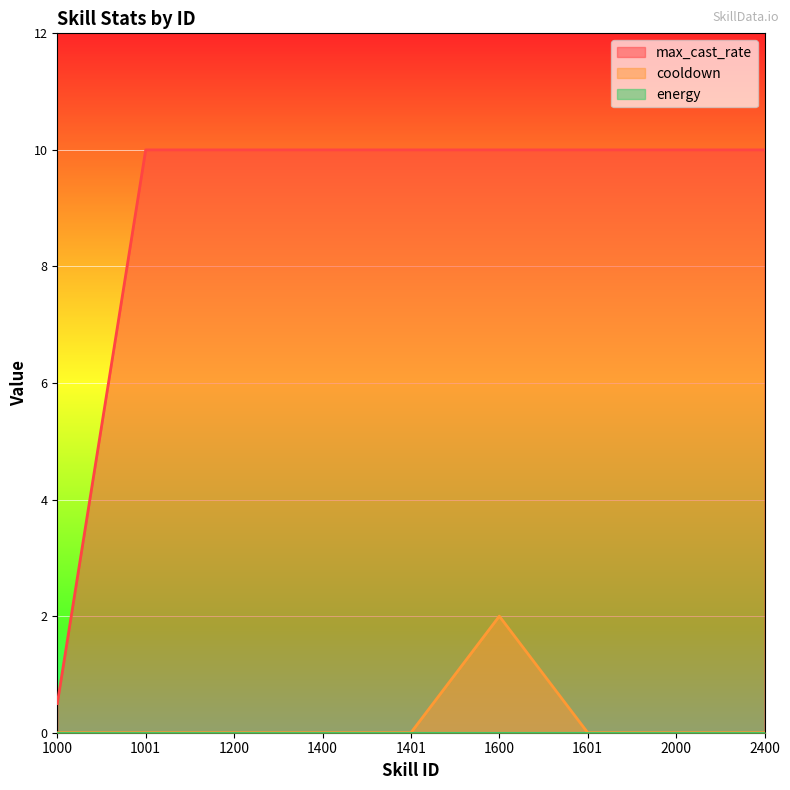

What is the spread (max minus min) of values at 1001?

10.0